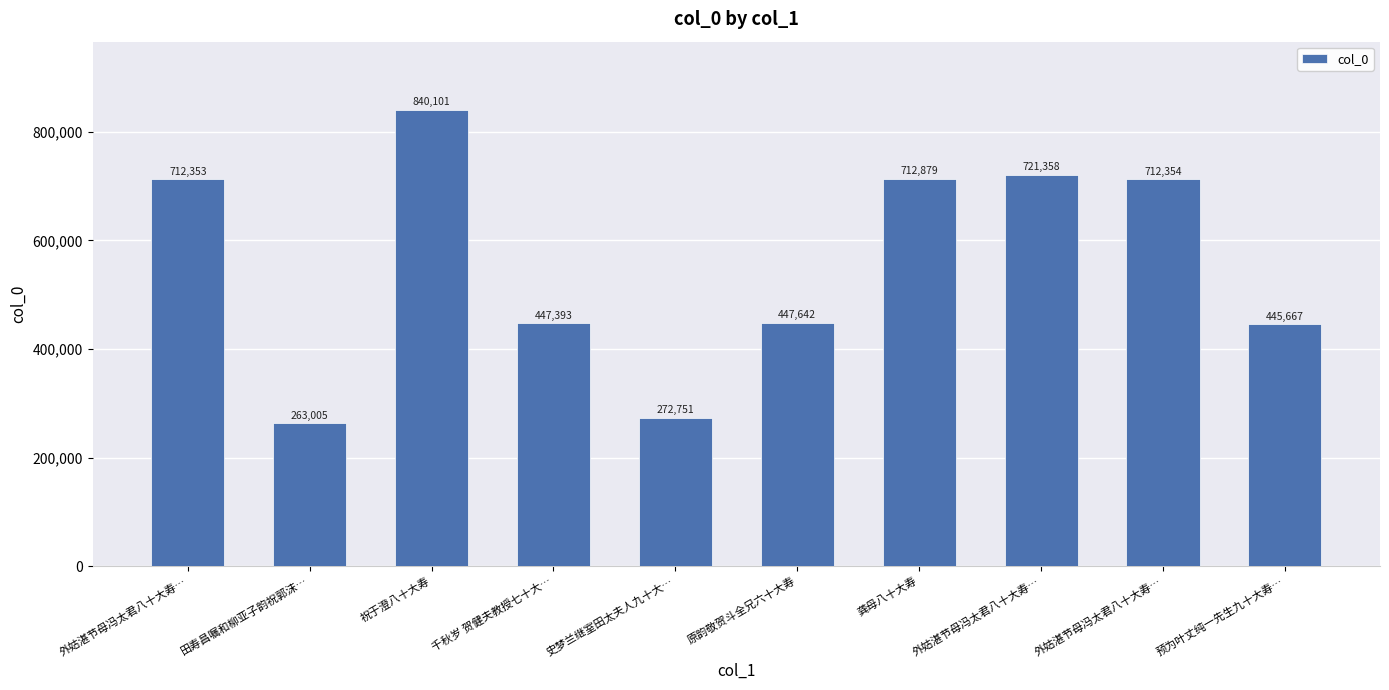

What is the label of the 10th bar from the left?

预为叶丈纯一先生九十大寿…